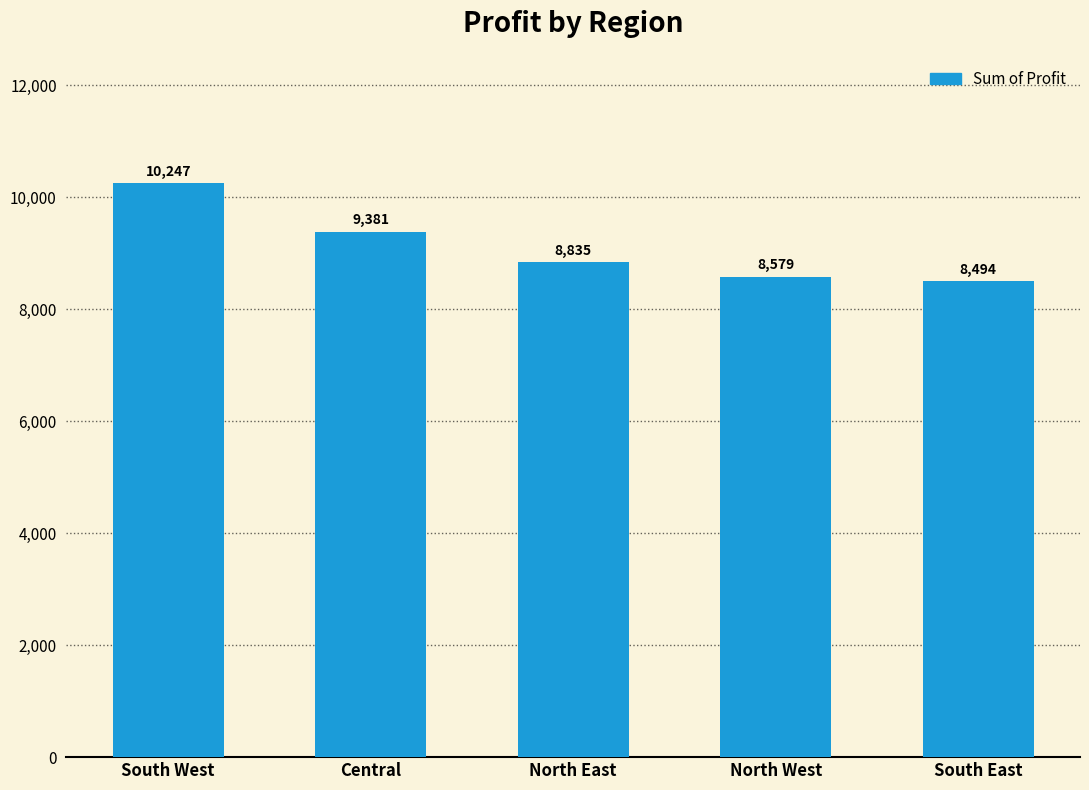

Between North West and South West, which is larger?

South West